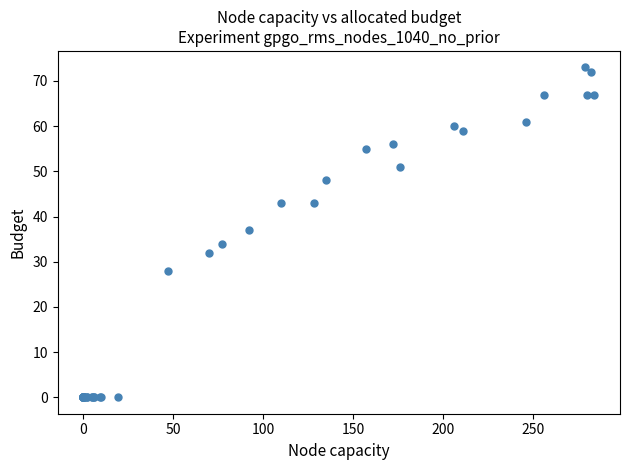

What Y value in the scatter plot is closest to 36?

37